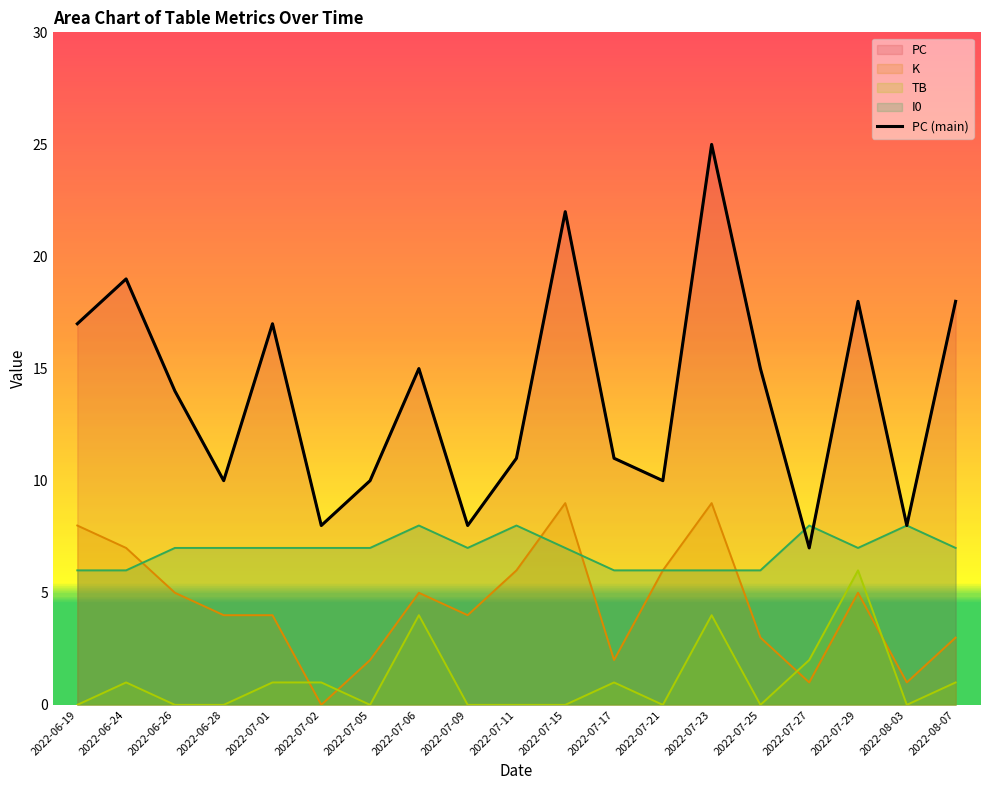

What is the label of the 1st point from the left?

2022-06-19